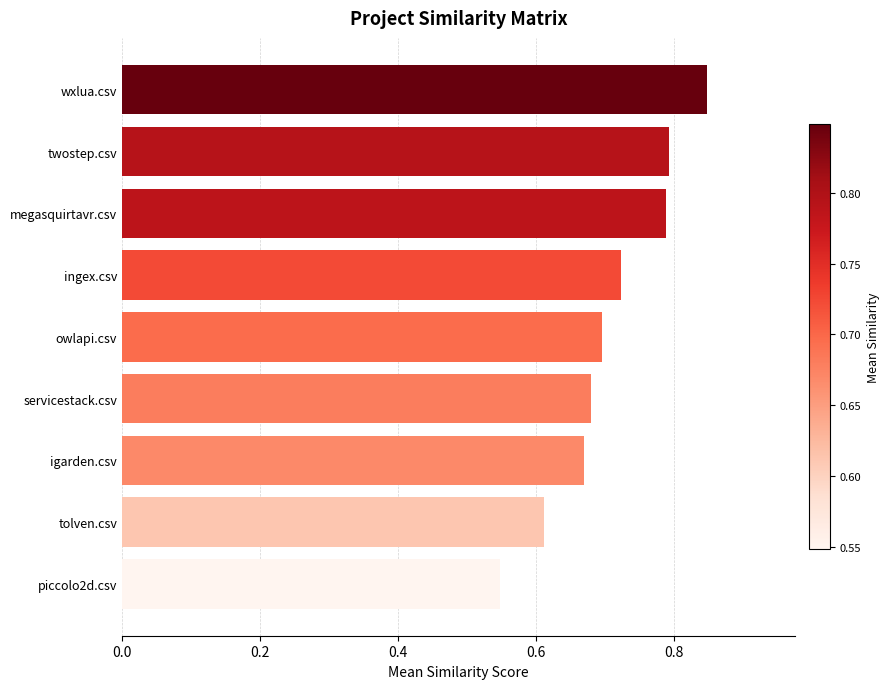

Which category has the highest value across all series?

wxlua.csv